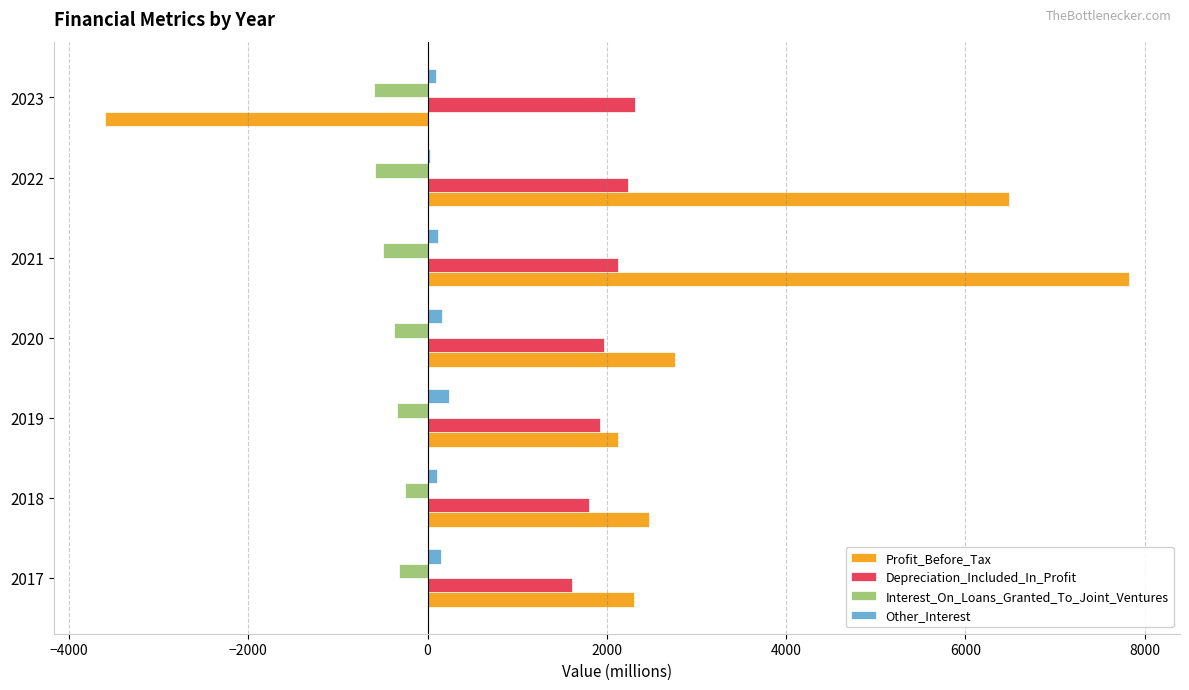

At which label does Profit_Before_Tax reach its peak?

2021